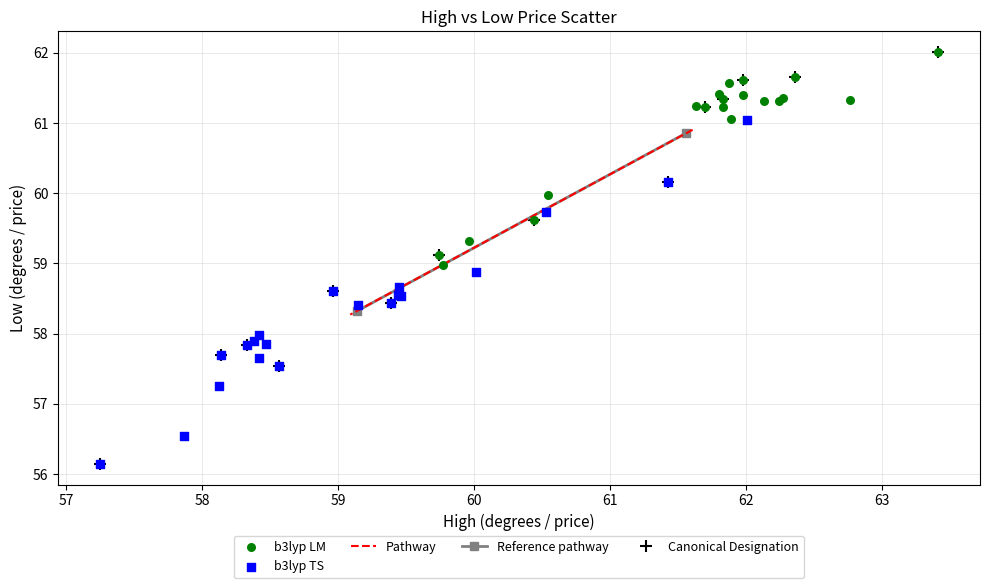

Which series reaches the minimum Y coordinate?

b3lyp TS